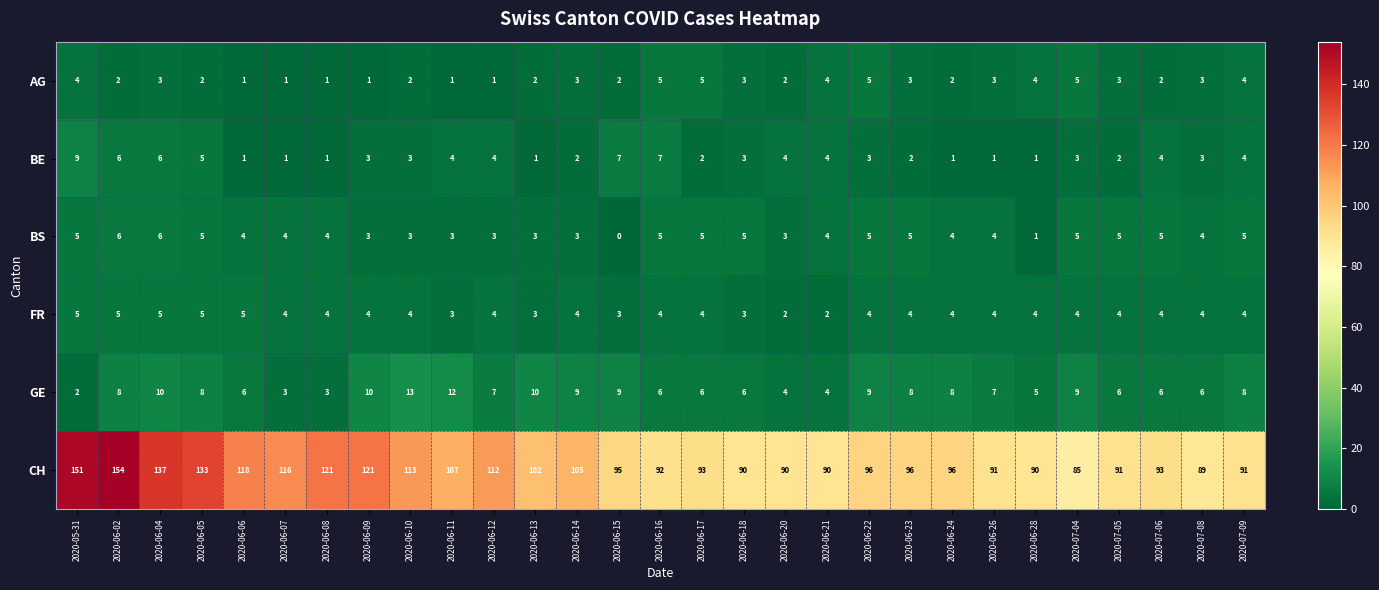

Which category has the highest value in the CH series?

2020-06-02